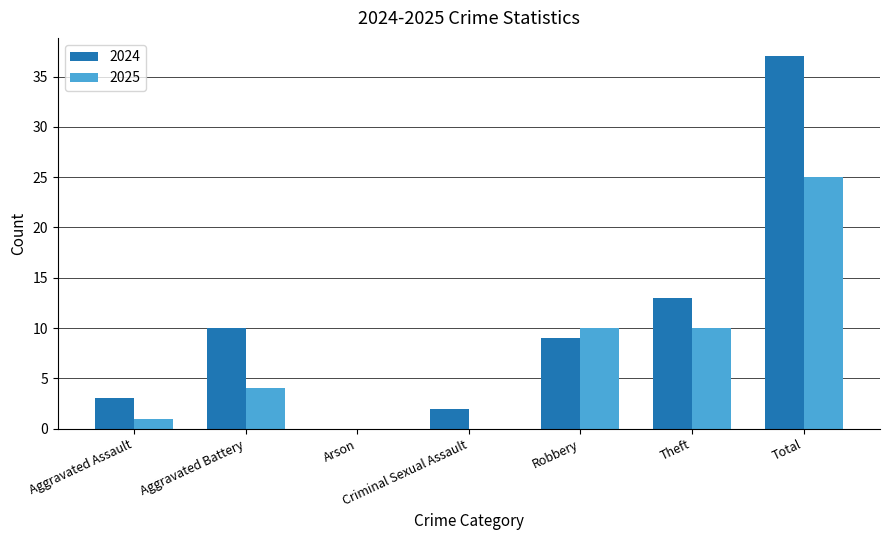

How many distinct data groups are displayed?

2